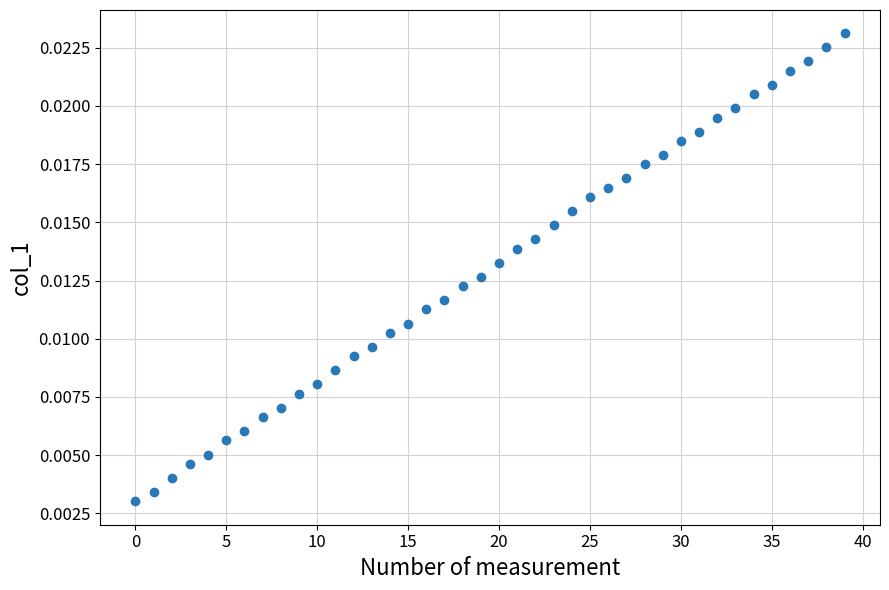

Count the number of points in this scatter plot.

40